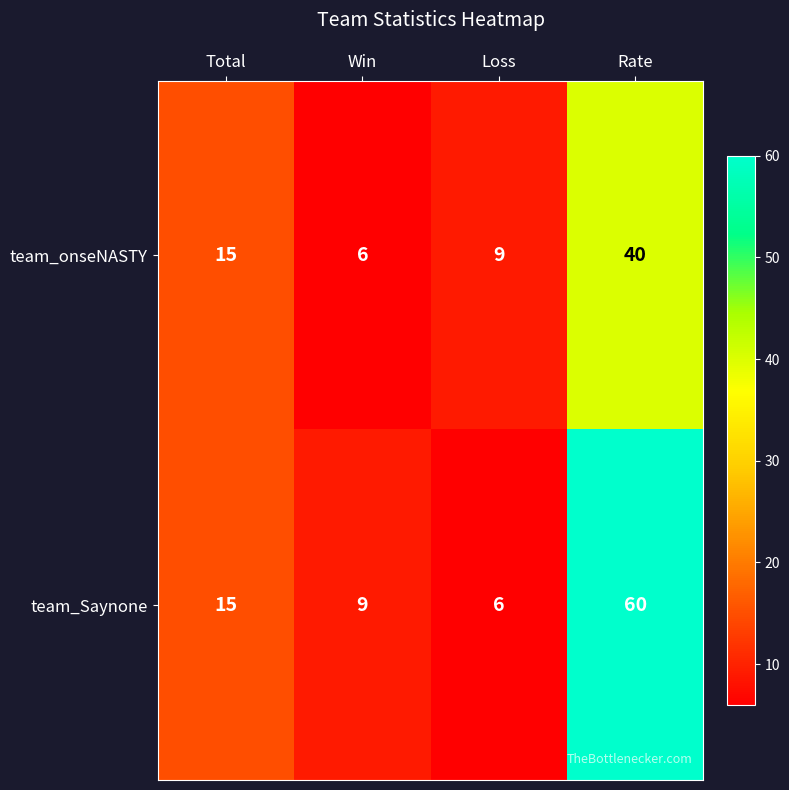

True or false: team_Saynone has a value of 11 at Loss.

False